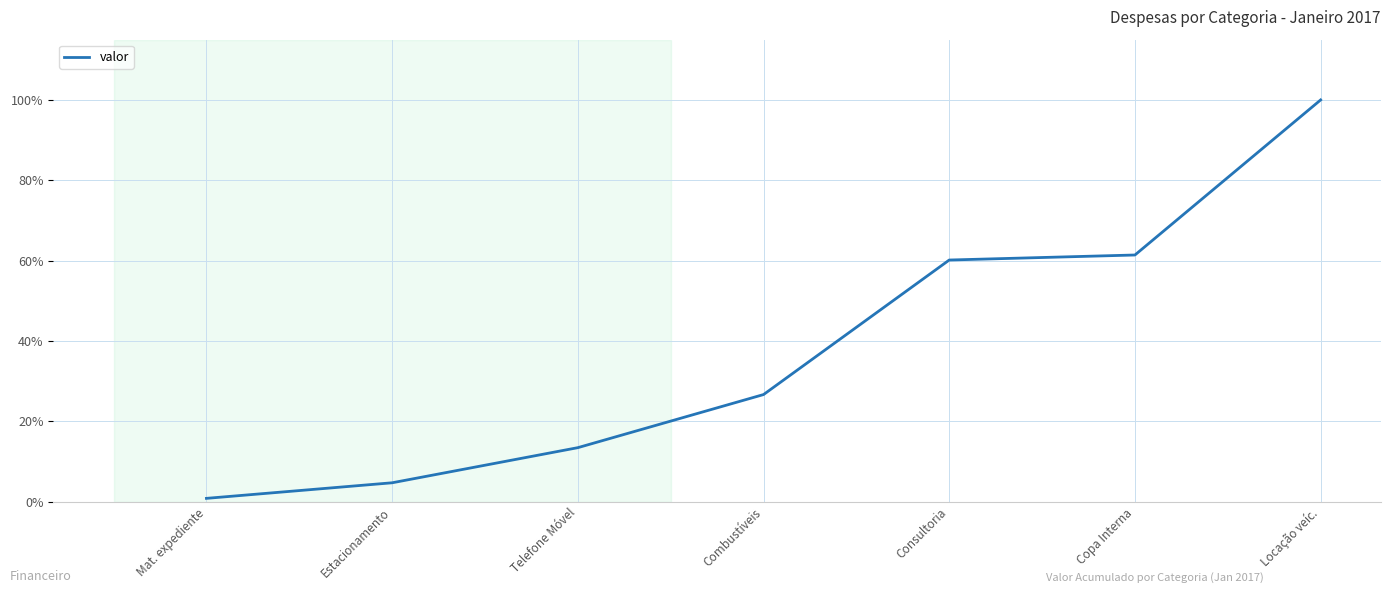

What value does the data have at Mat. expediente?

0.8